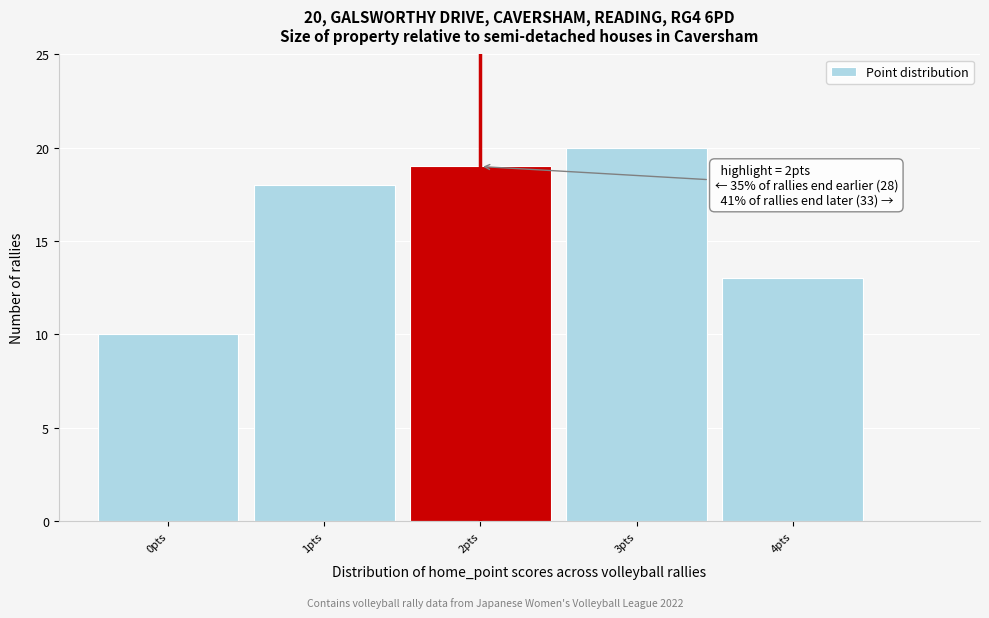

Over which range of the x-axis is the bar tallest?

2.5 to 3.5